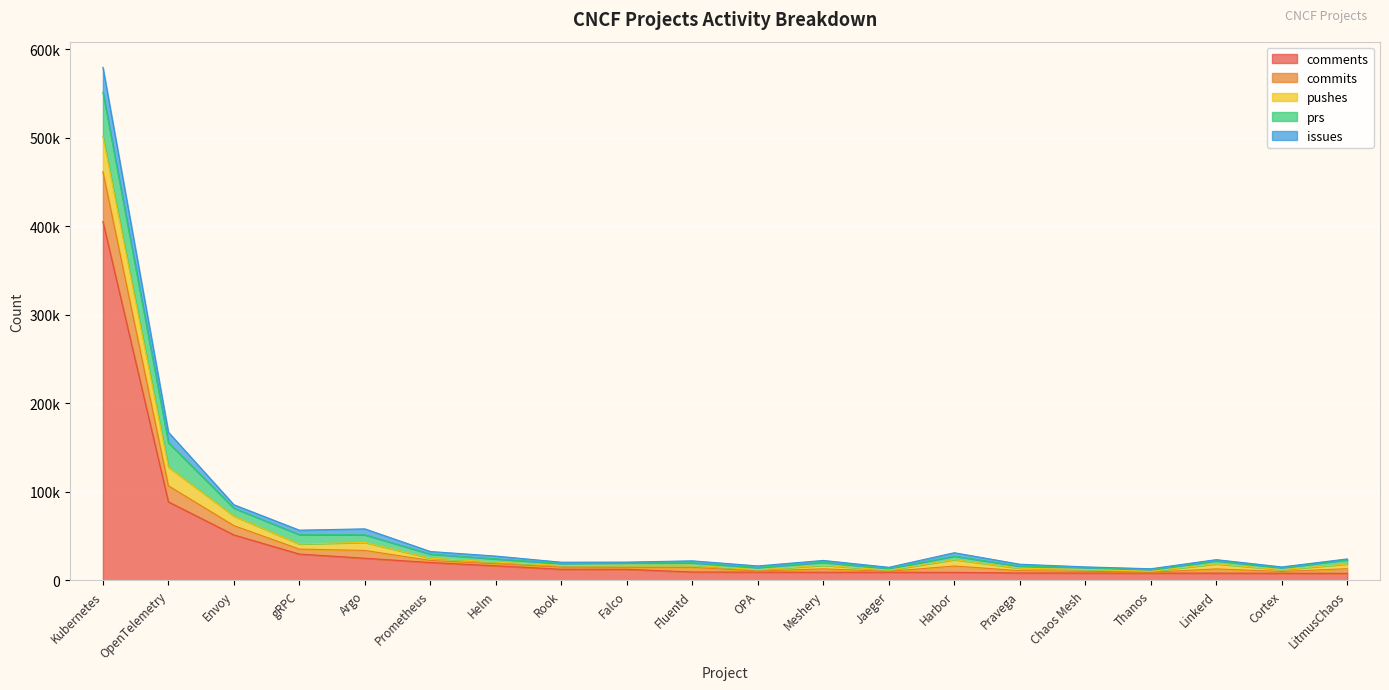

List the labels in order of issues value, smallest first.

Chaos Mesh, LitmusChaos, Cortex, Falco, Thanos, Linkerd, Jaeger, Rook, OPA, Meshery, Fluentd, Pravega, Prometheus, Helm, Envoy, Harbor, gRPC, Argo, OpenTelemetry, Kubernetes